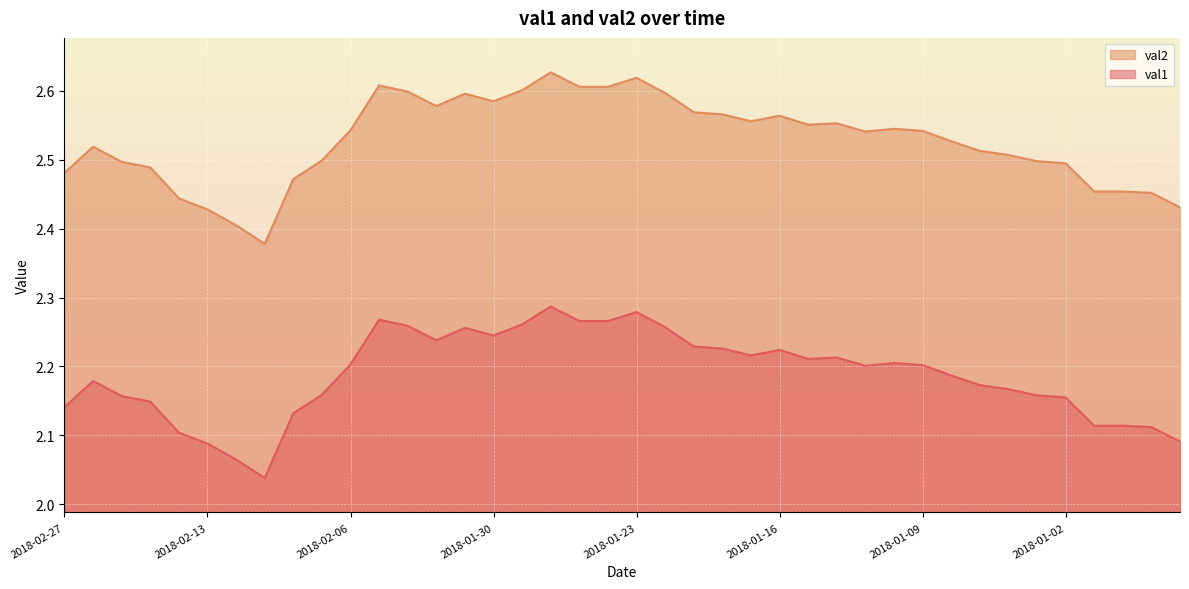

Rank the series by their average value, from lowest to highest.

val1, val2